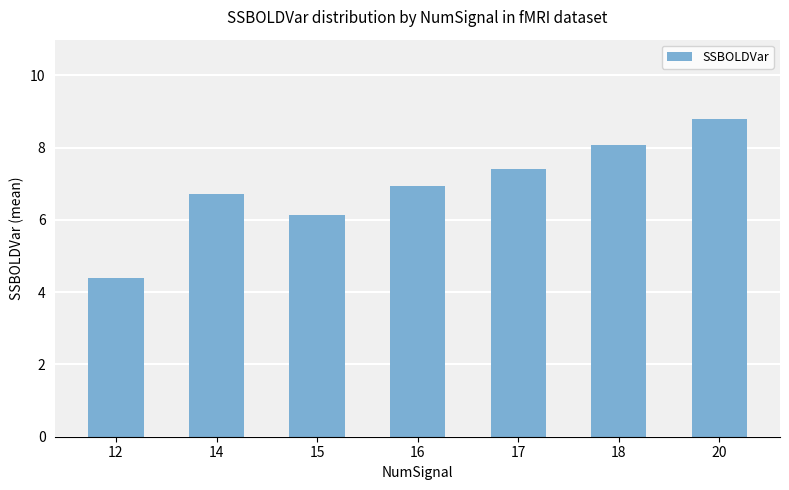

List the labels in order of value, smallest first.

12, 15, 14, 16, 17, 18, 20